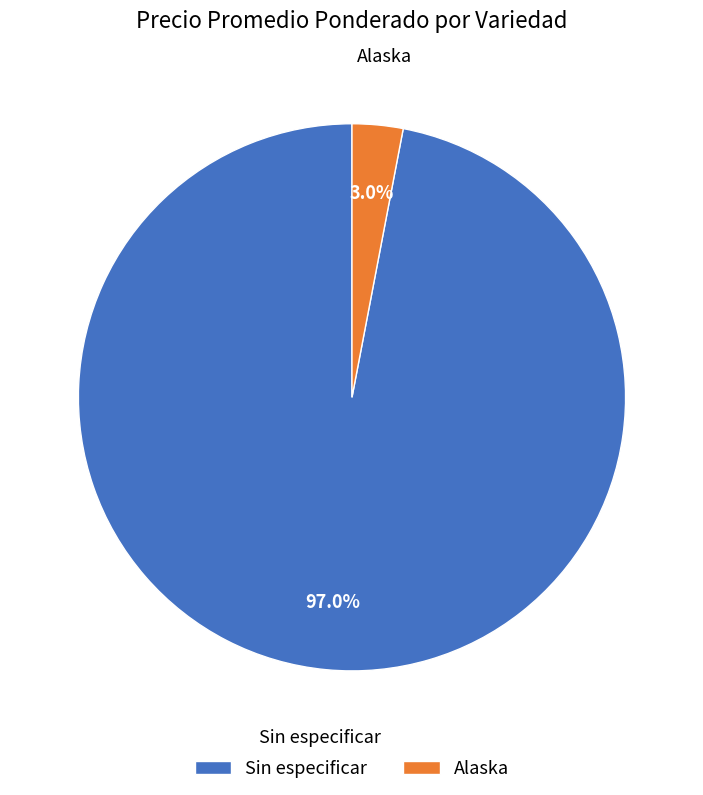

Does any single category account for the majority?

Yes